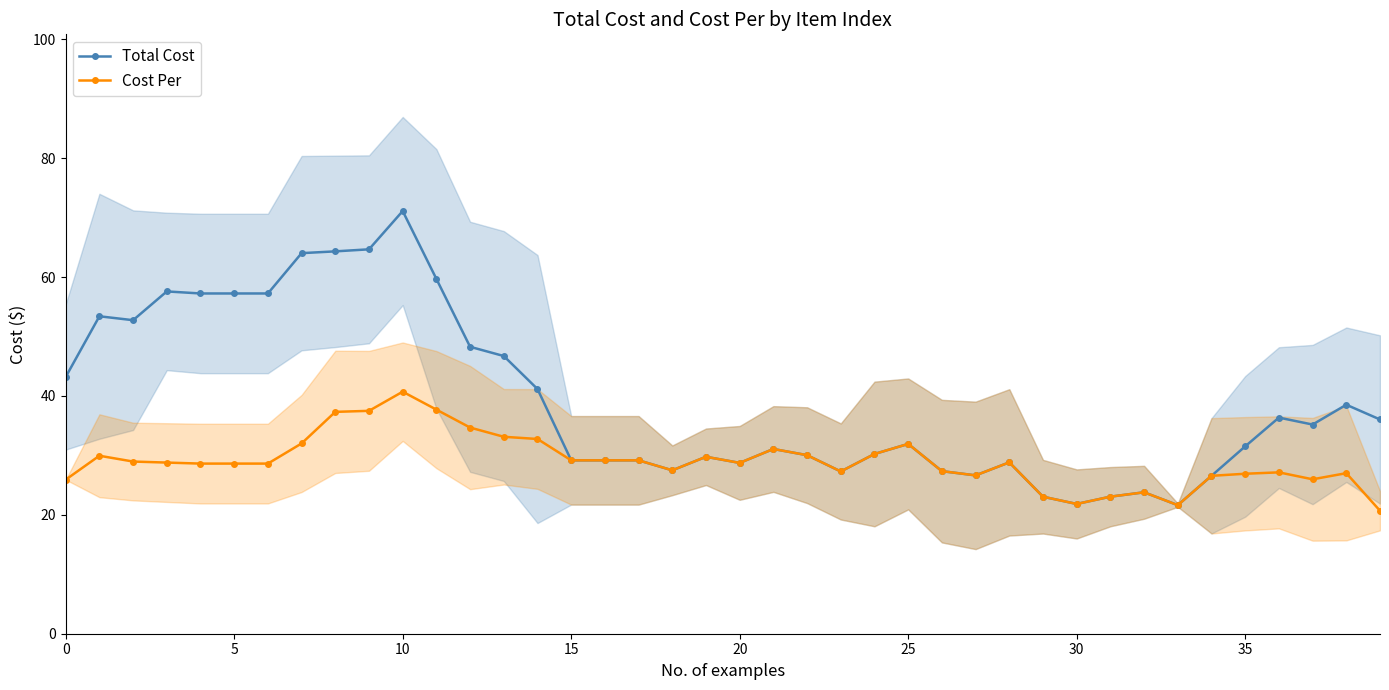

Which has a higher value, 9 or 37?

9